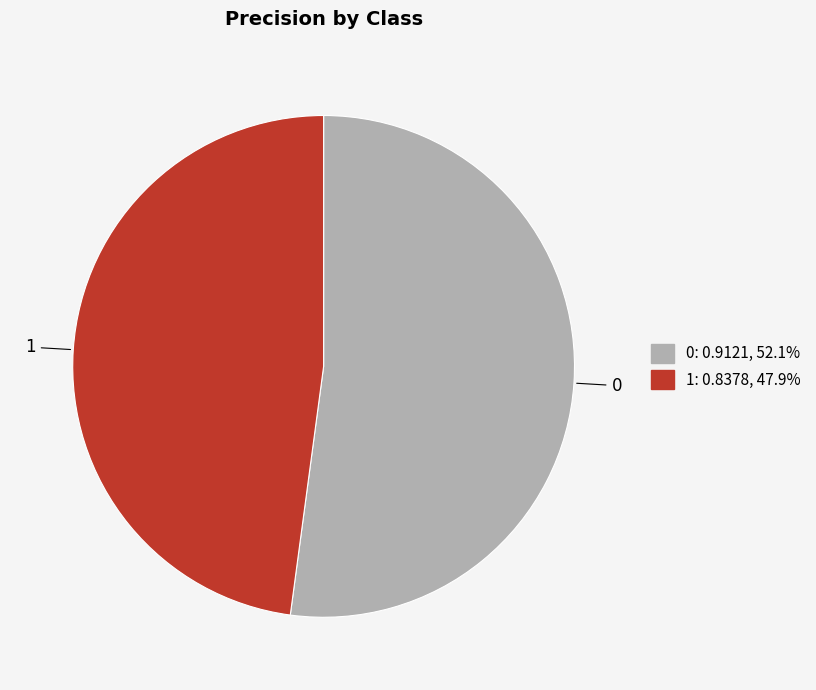

Count the number of slices in the pie.

2